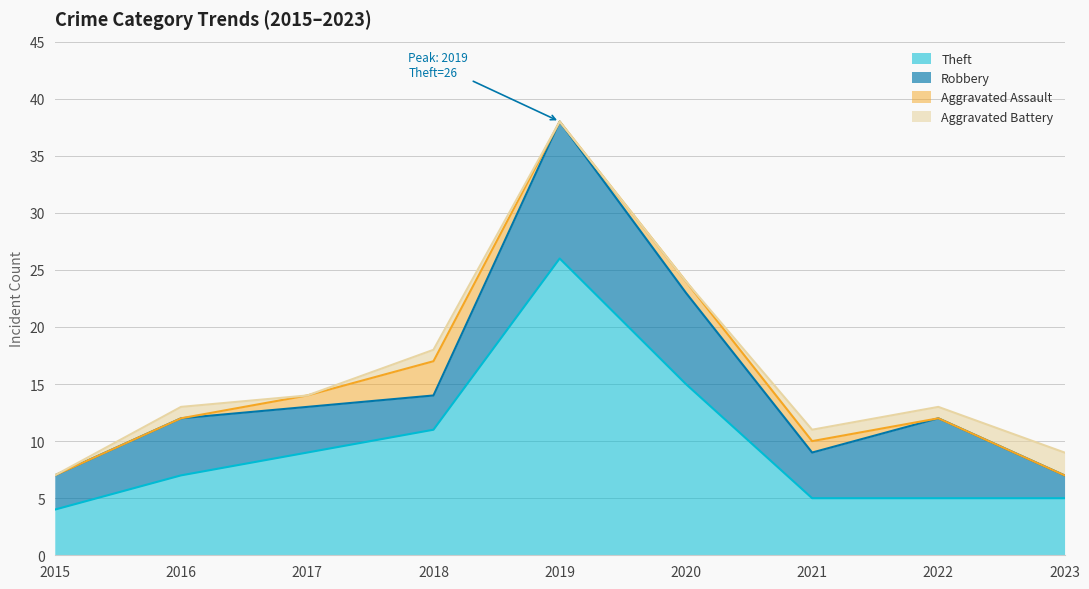

How many values in the Theft series are below 7?

4